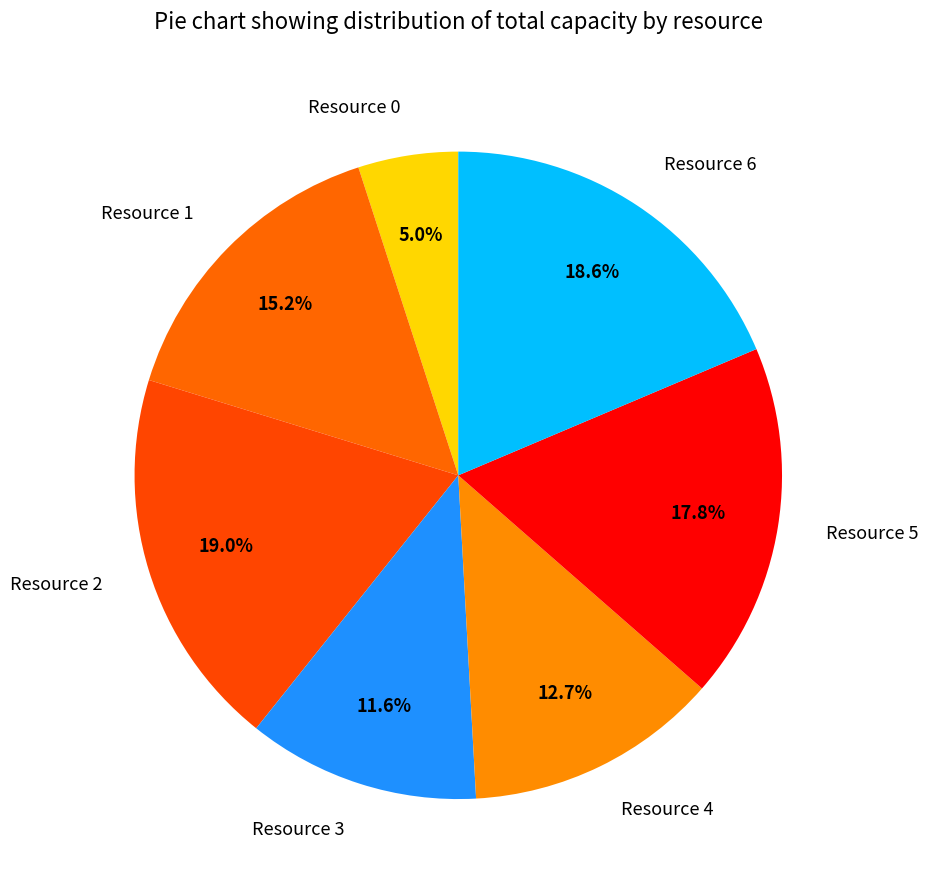

Is there any slice that represents more than half of the pie?

No